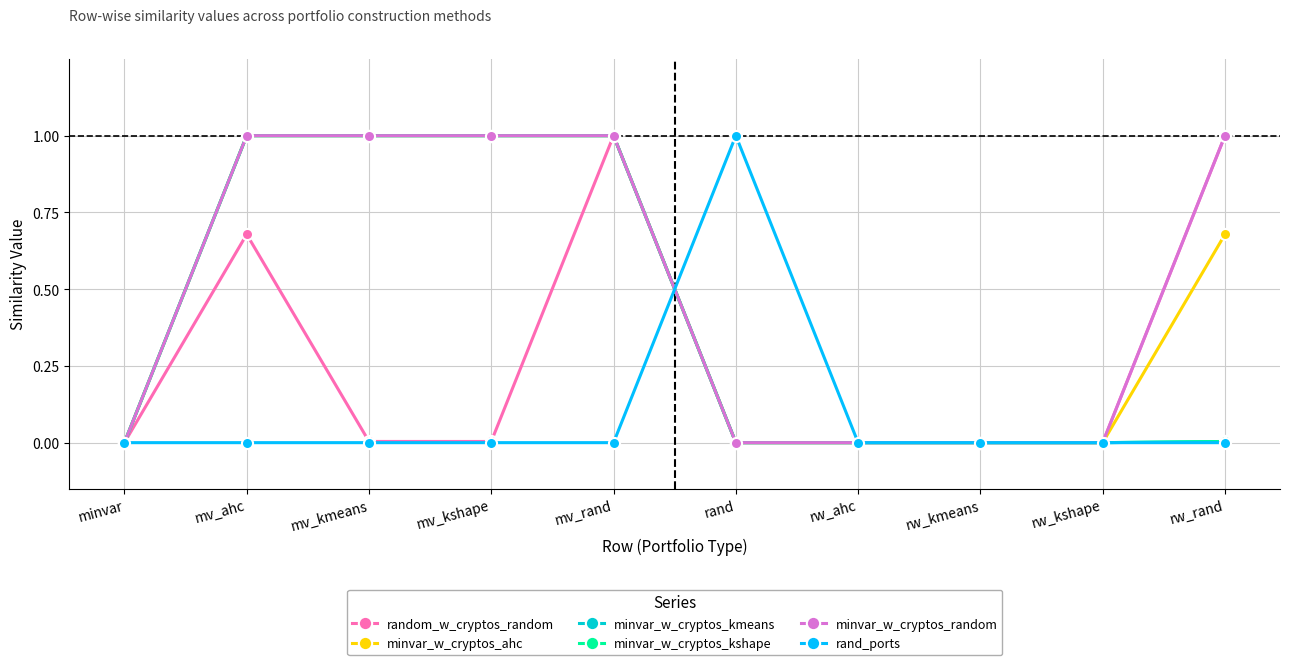

What is the greatest value displayed?

1.0